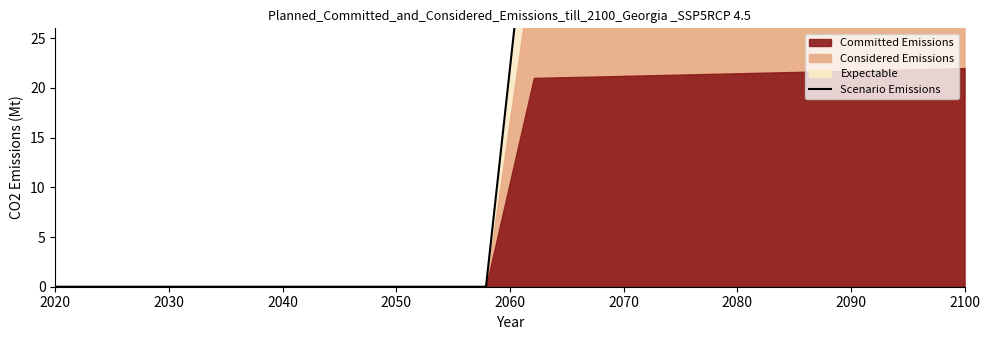

What is the difference between the second highest and minimum values?

44.7